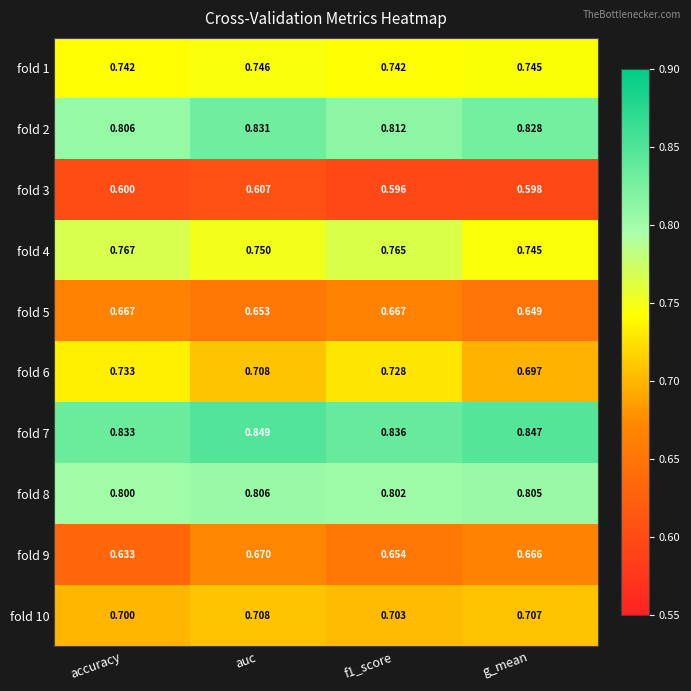

Where is fold 10 nearest to the value 0?

accuracy